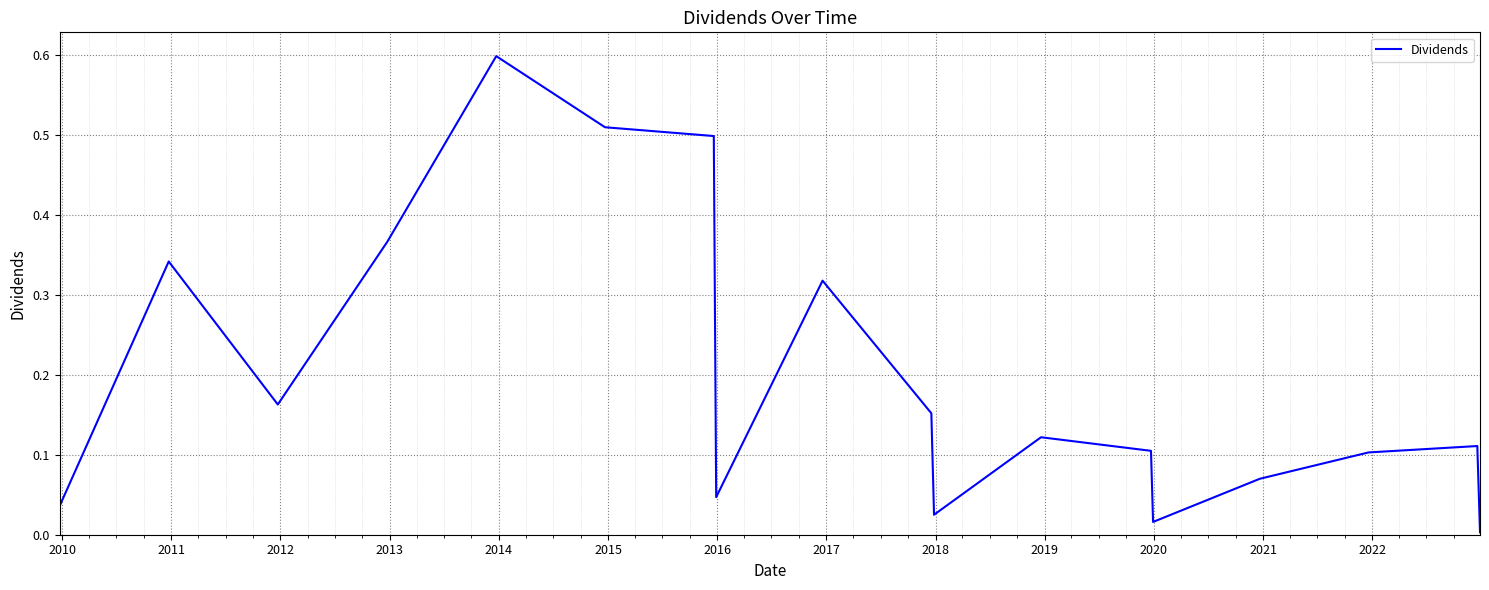

What is the difference between the maximum and minimum values?

0.6